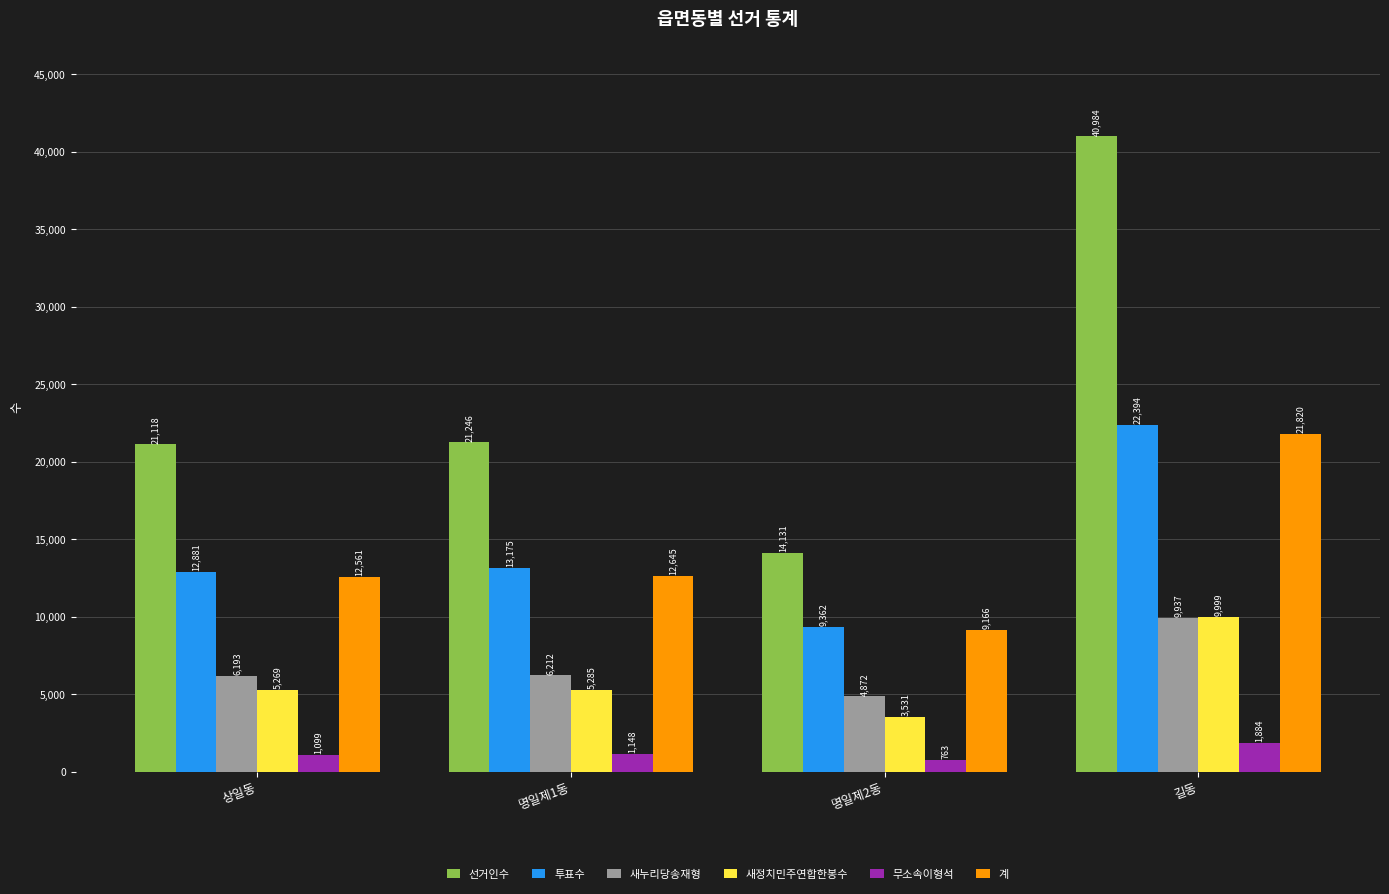

True or false: 새정치민주연합한봉수 has a value of 9999 at 길동.

True